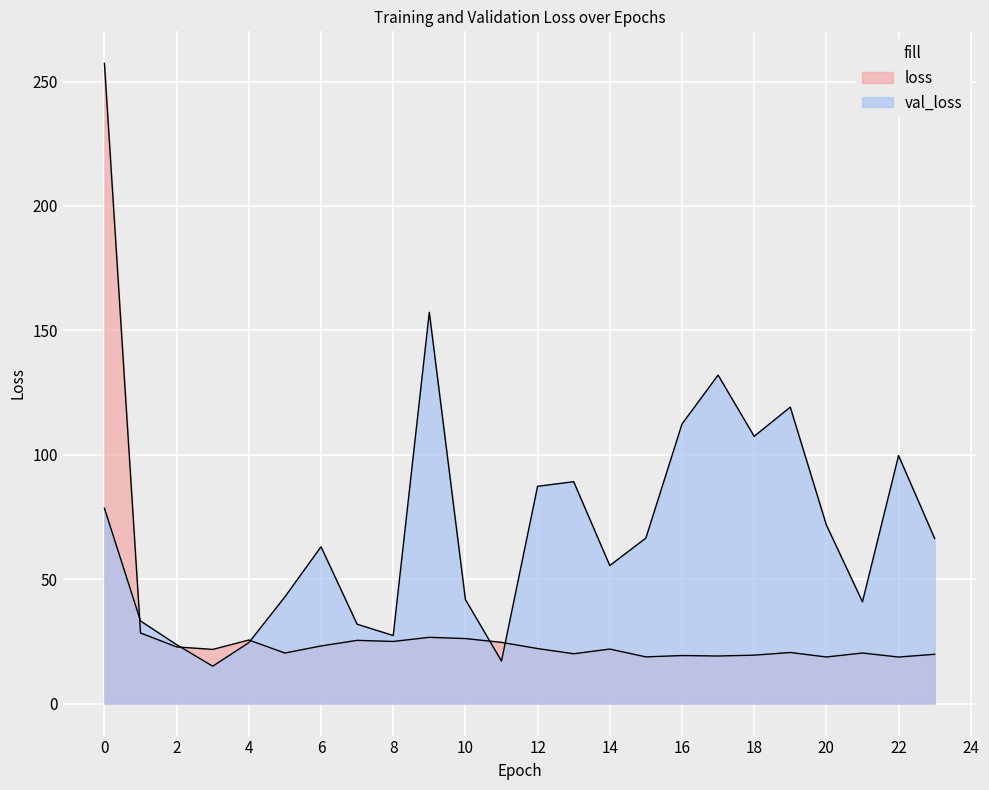

Which series has the largest total across all categories?

val_loss